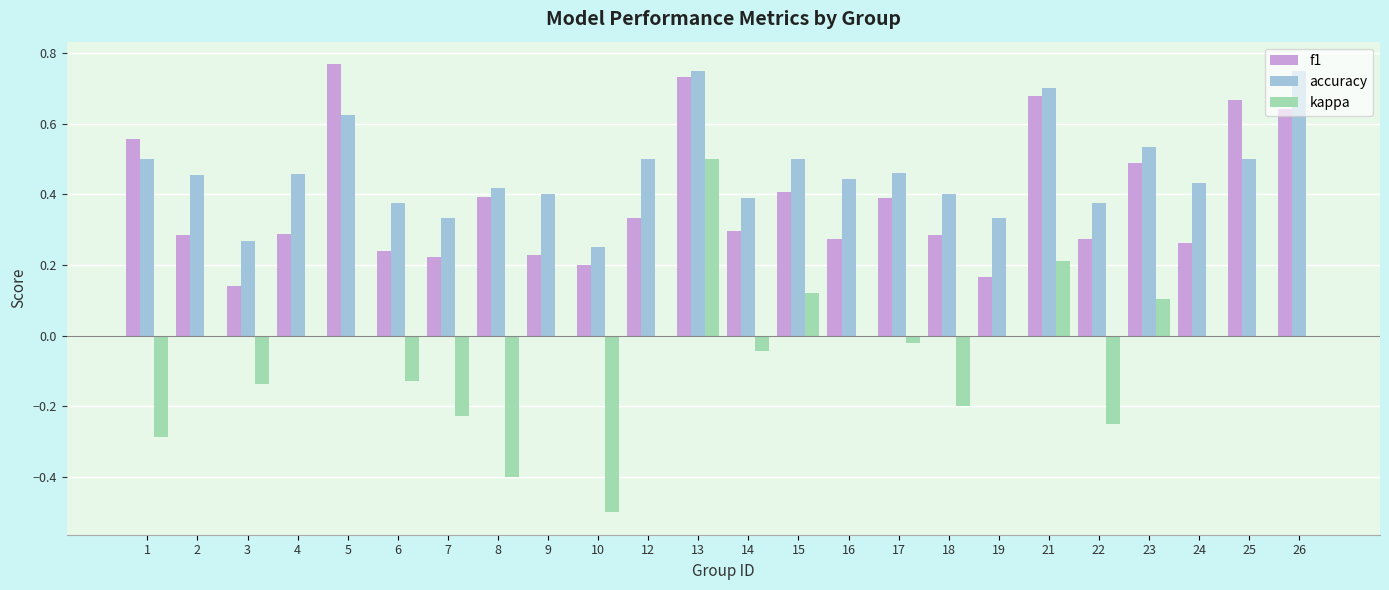

Which series changed the most between 7 and 24?

kappa